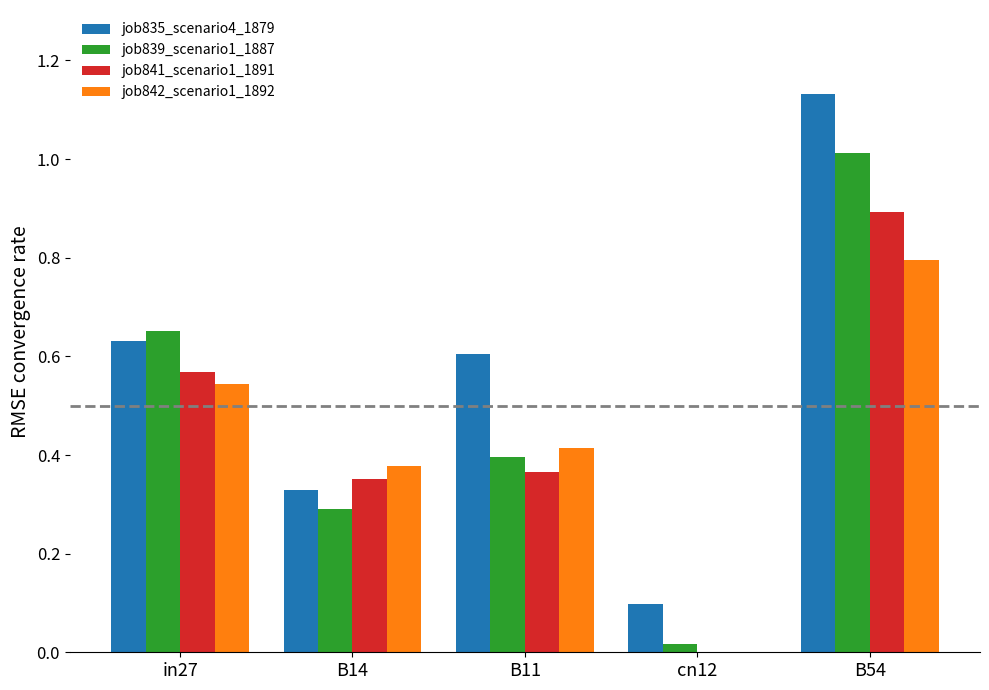

How many data points in job842_scenario1_1892 are above 0?

4